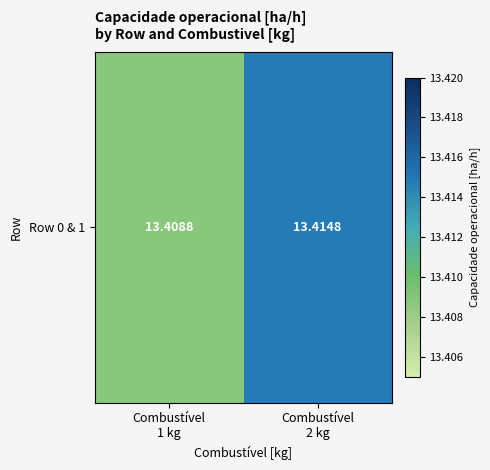

Reading left to right, extract all data points from this chart.

Combustível
1 kg=13.4	Combustível
2 kg=13.4